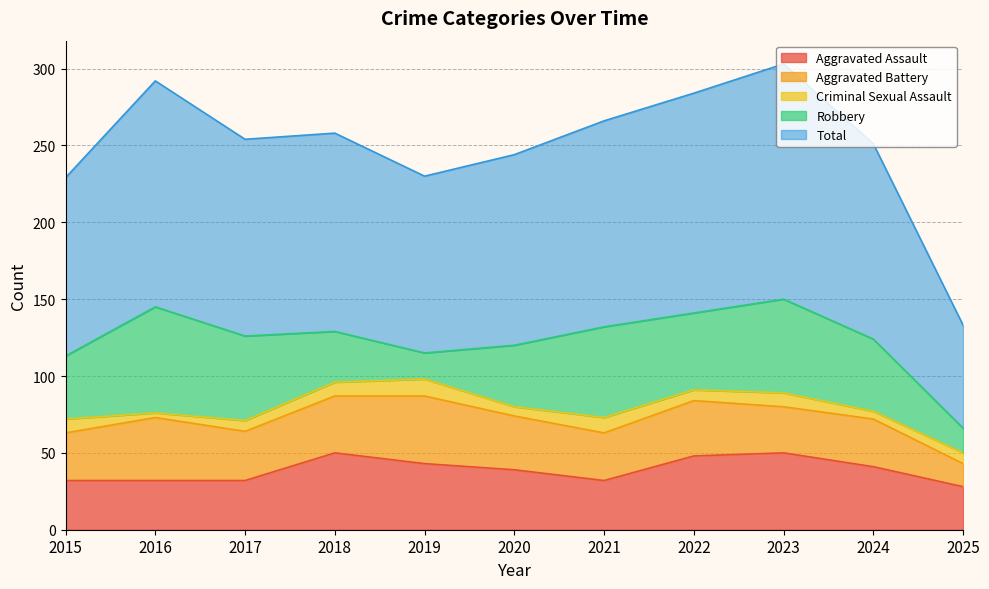

Which category has the highest value across all series?

2023